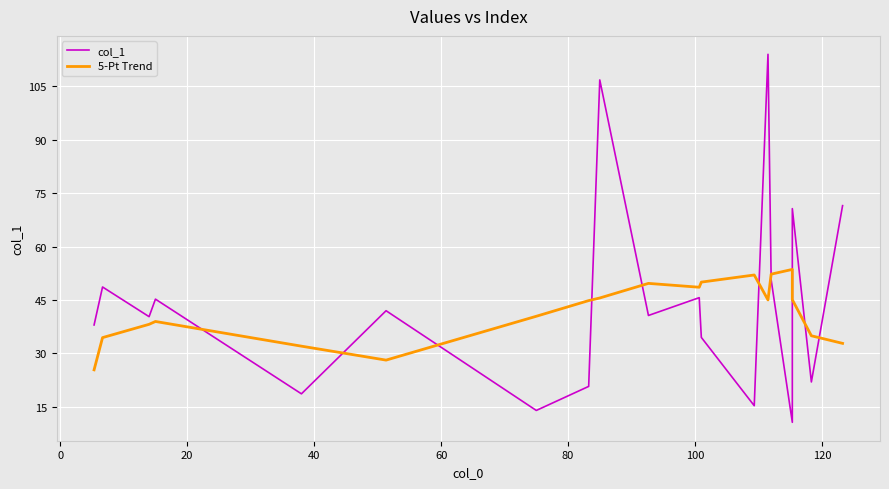

The 5-Pt Trend series shows 59.7 at 140. True or false?

False